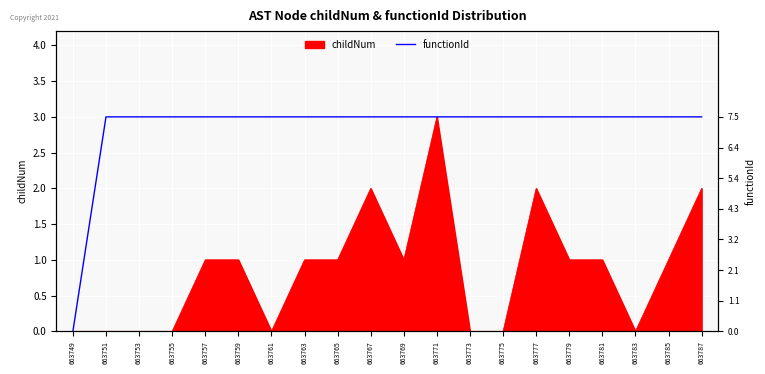

Reading left to right, extract all data points from this chart.

0.0	7.5	7.5	7.5	7.5	7.5	7.5	7.5	7.5	7.5	7.5	7.5	7.5	7.5	7.5	7.5	7.5	7.5	7.5	7.5